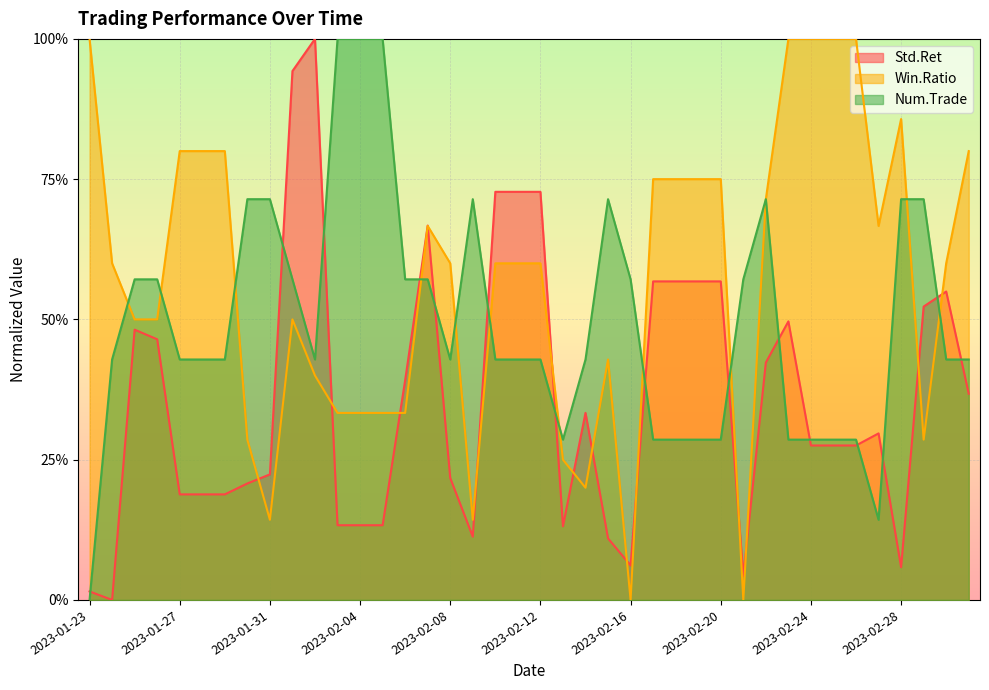

What is the label of the 34th point from the right?

2023-01-29